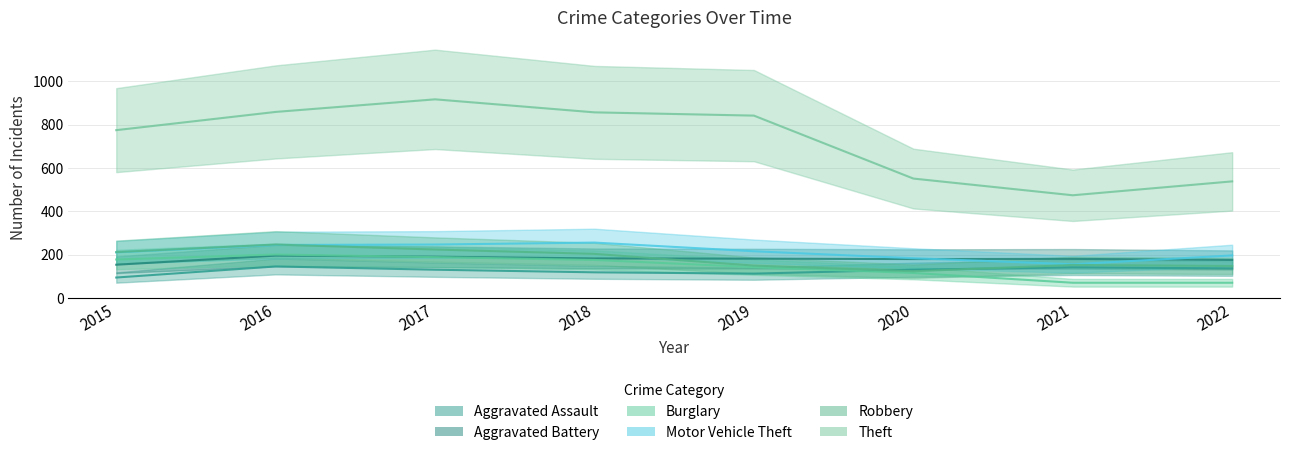

Reading right to left, list all the values displayed in this chart.

Aggravated Assault: 137	142	131	113	119	131	146	95
Aggravated Battery: 176	181	180	182	183	191	196	154
Burglary: 71	71	116	143	176	189	201	178
Motor Vehicle Theft: 197	156	184	216	256	247	245	211
Robbery: 148	153	124	150	204	224	247	212
Theft: 538	474	551	841	856	916	858	774